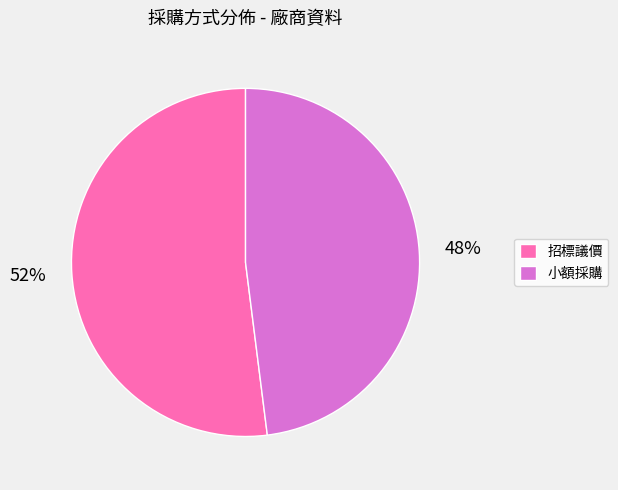

To the nearest percent, what percentage of the pie is 招標議價?

52%